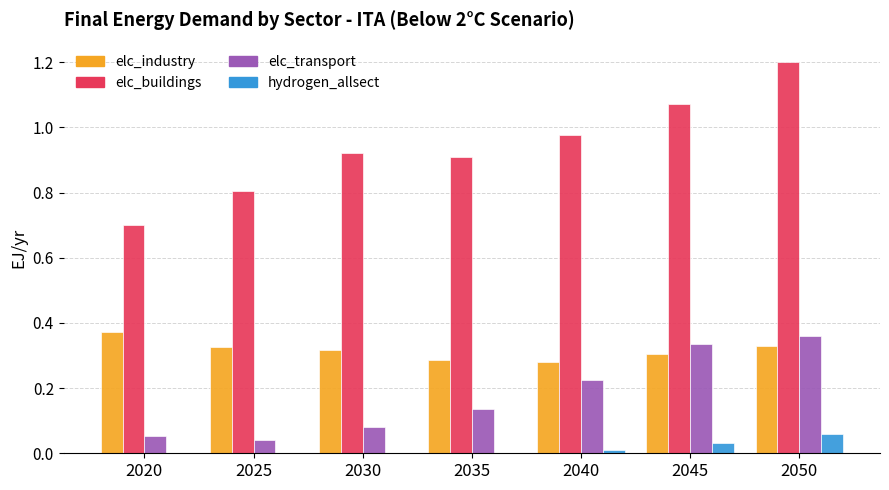

Between 2035 and 2050, which series saw the biggest shift?

elc_buildings